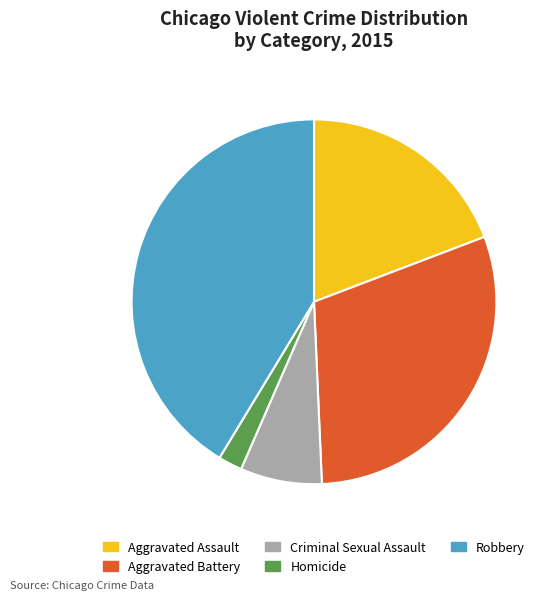

Does Aggravated Battery represent more than half of the total?

No